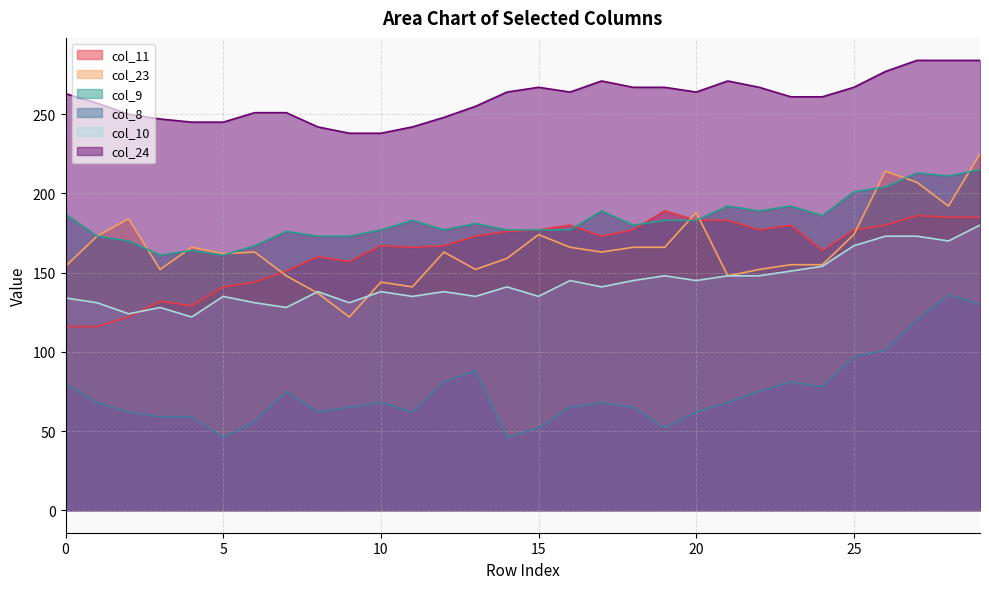

How many interior local valleys does the col_9 series have?

7